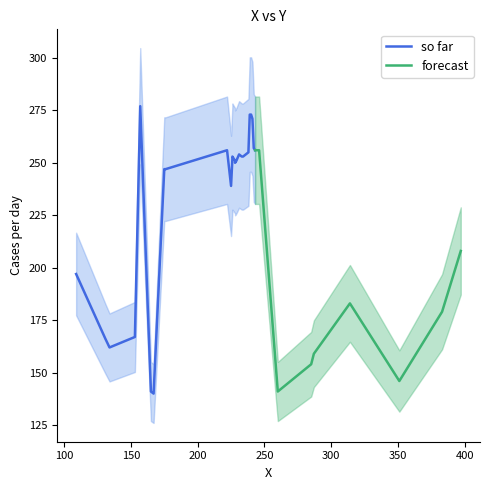

What is the maximum value for forecast?

256